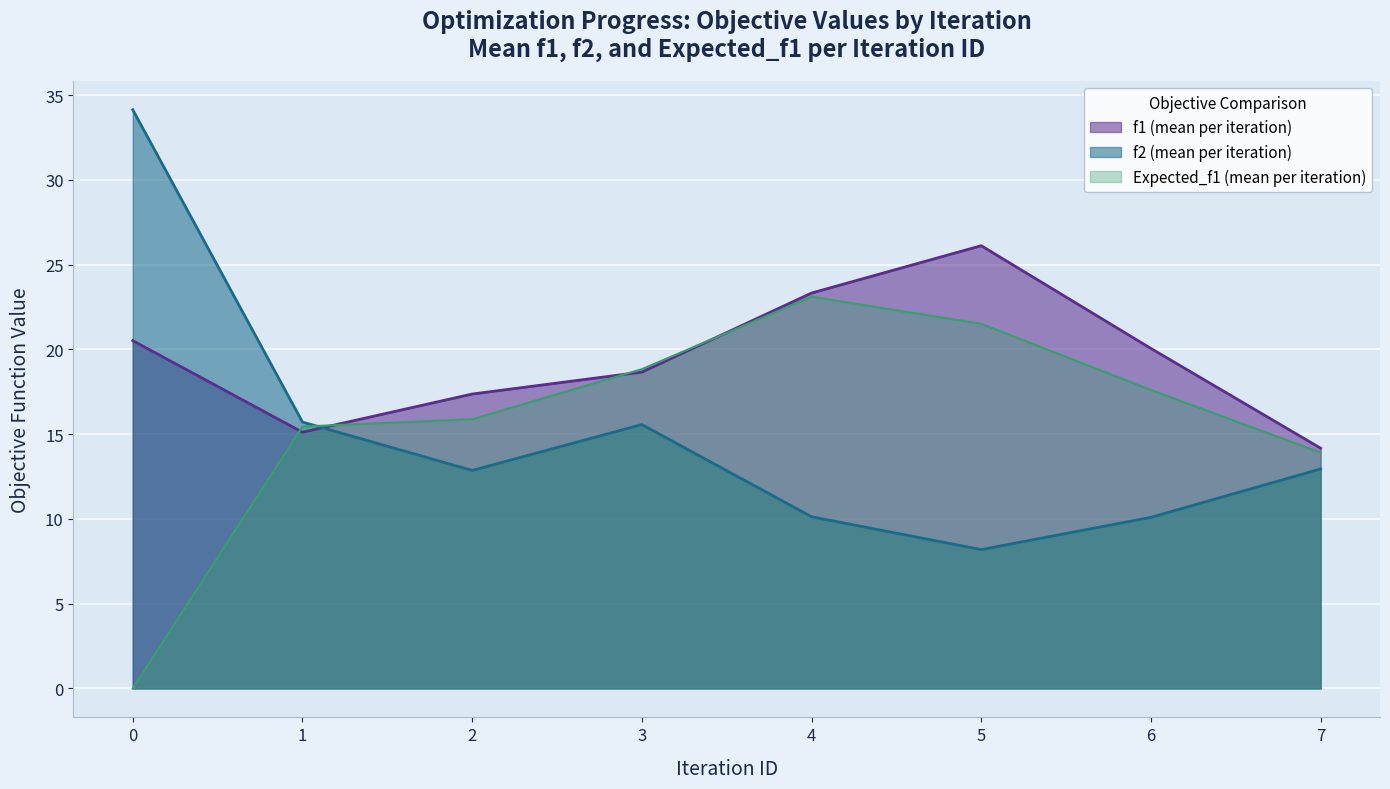

What is the difference between the highest and lowest values at 3?

3.3